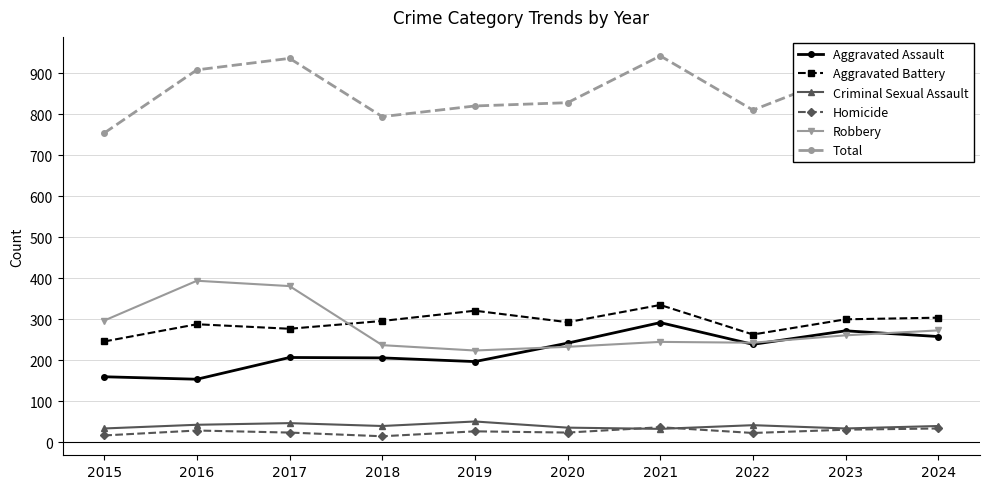

What is the difference between the Robbery values at 2021 and 2019?

21